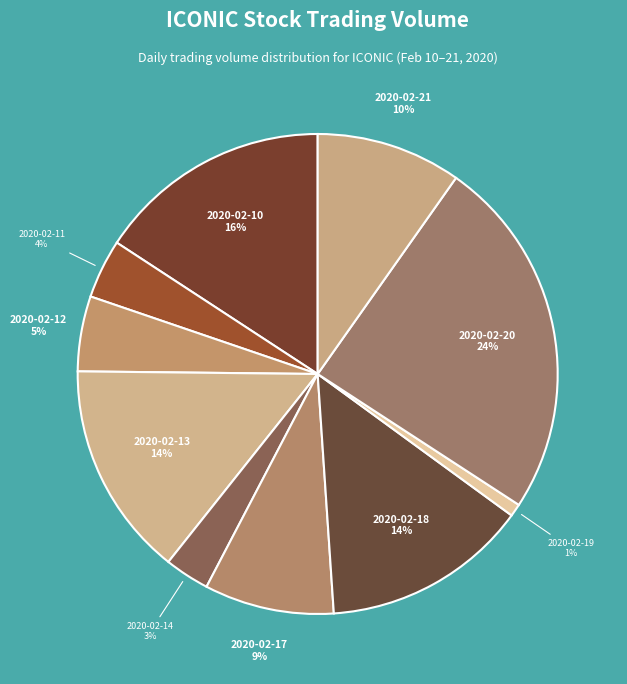

Is it true that 2020-02-10 is 16% of the pie?

True